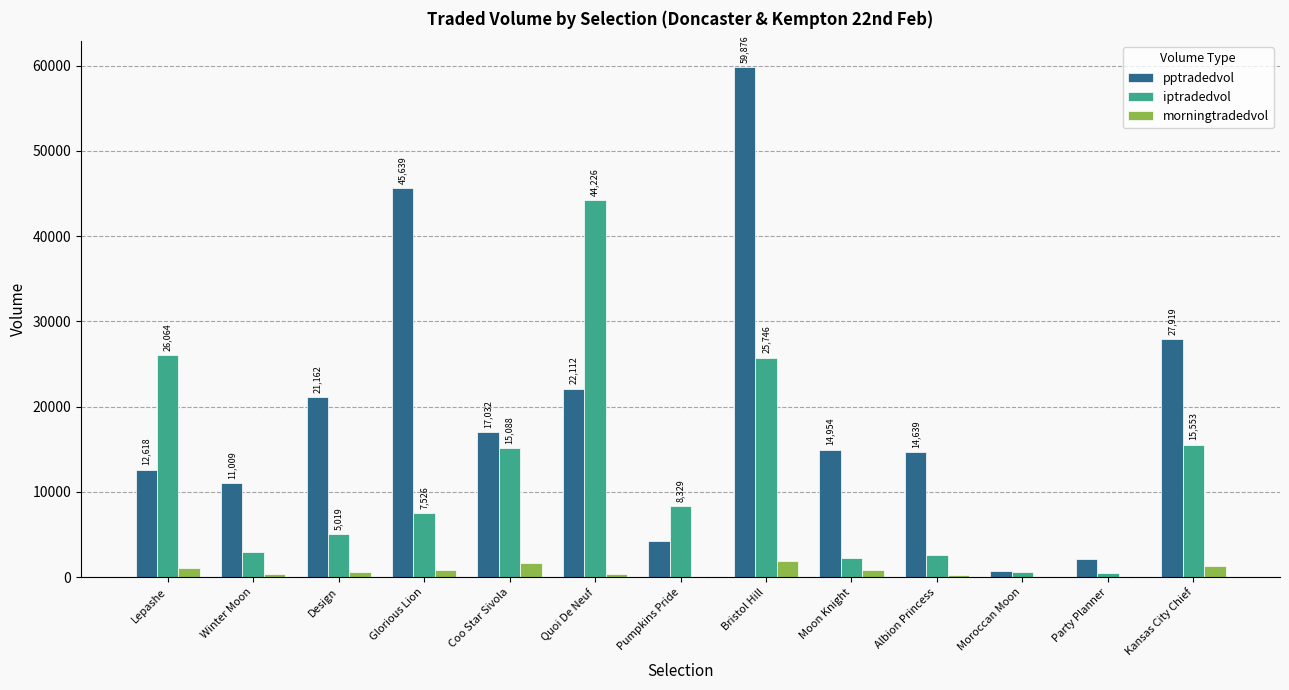

Between Pumpkins Pride and Moroccan Moon, which series saw the biggest shift?

iptradedvol